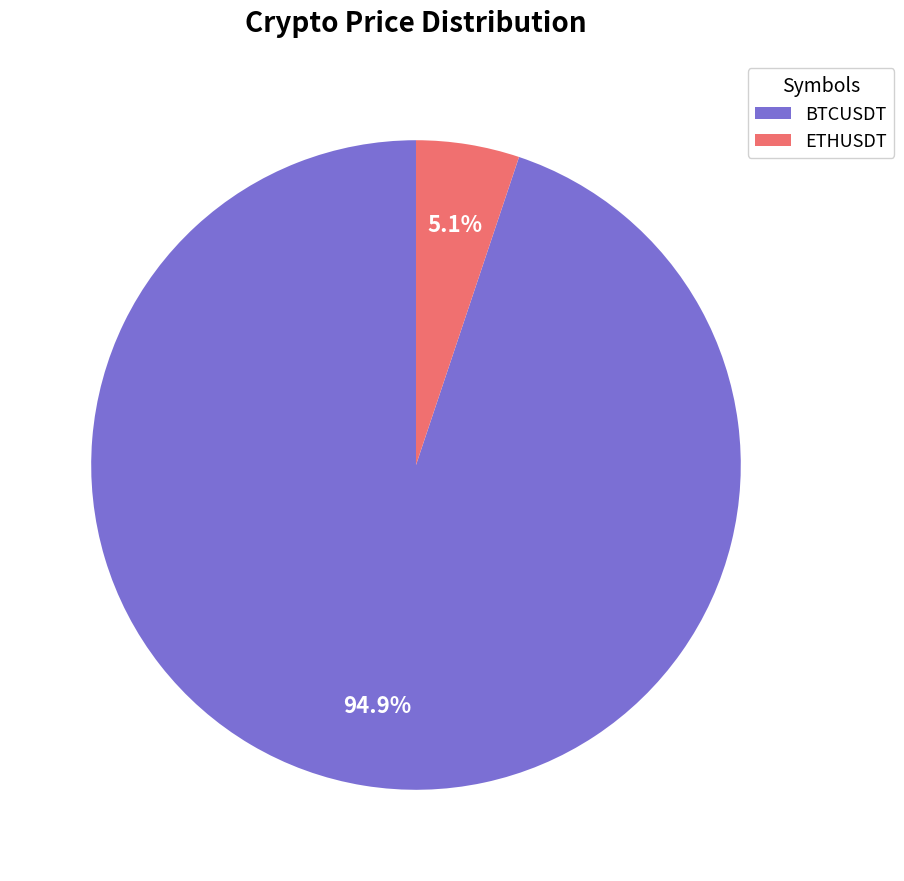

Which category has the biggest portion of the pie?

BTCUSDT